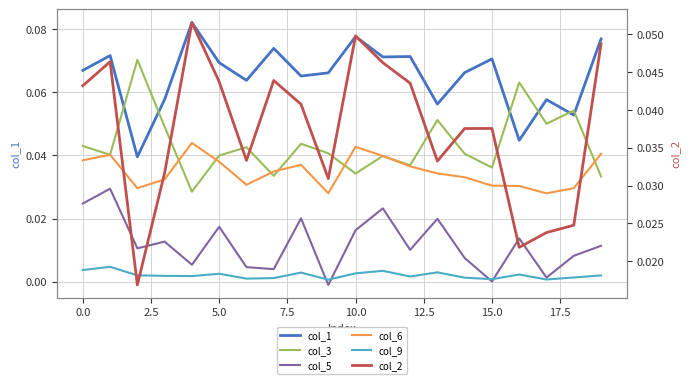

Is this an area chart (filled region under the line)?

No